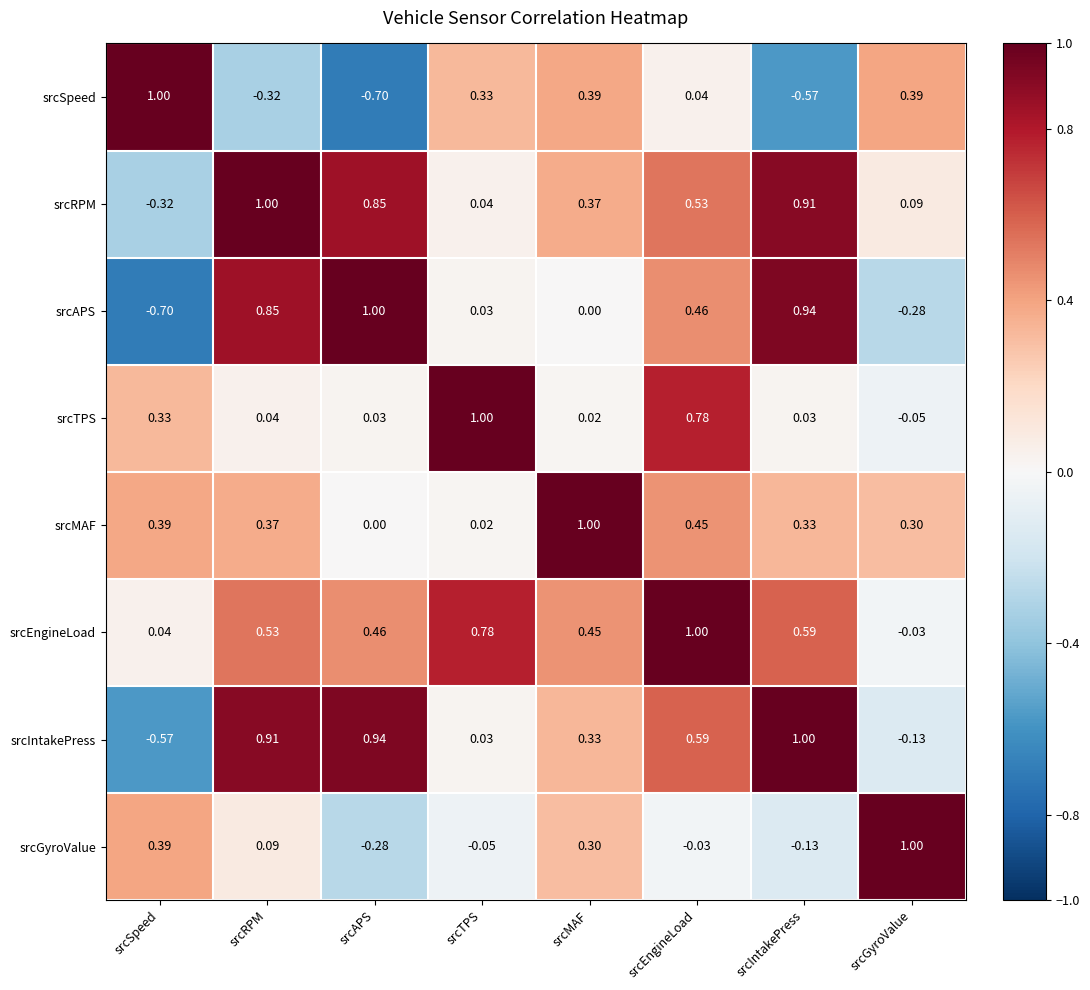

At which label is srcMAF closest to 0?

srcAPS